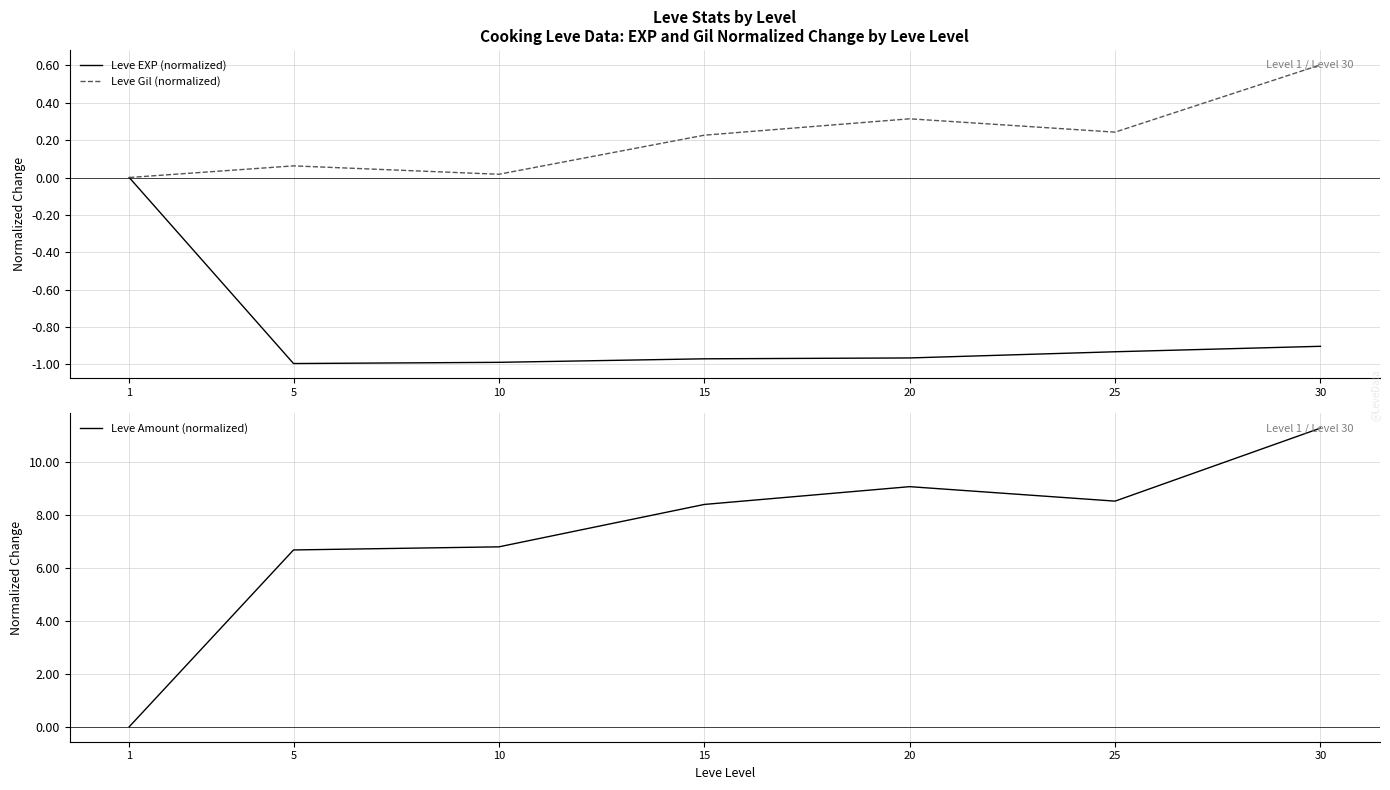

How many categories are shown in the chart?

7